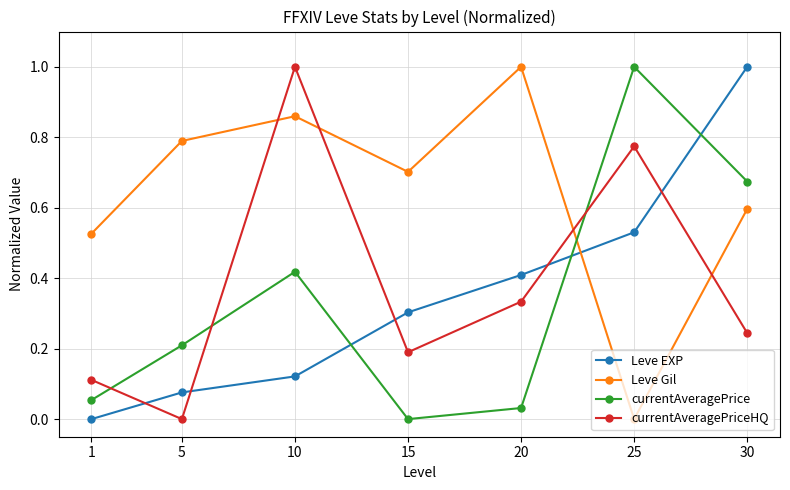

What is the sum of all Leve Gil values?

4.5